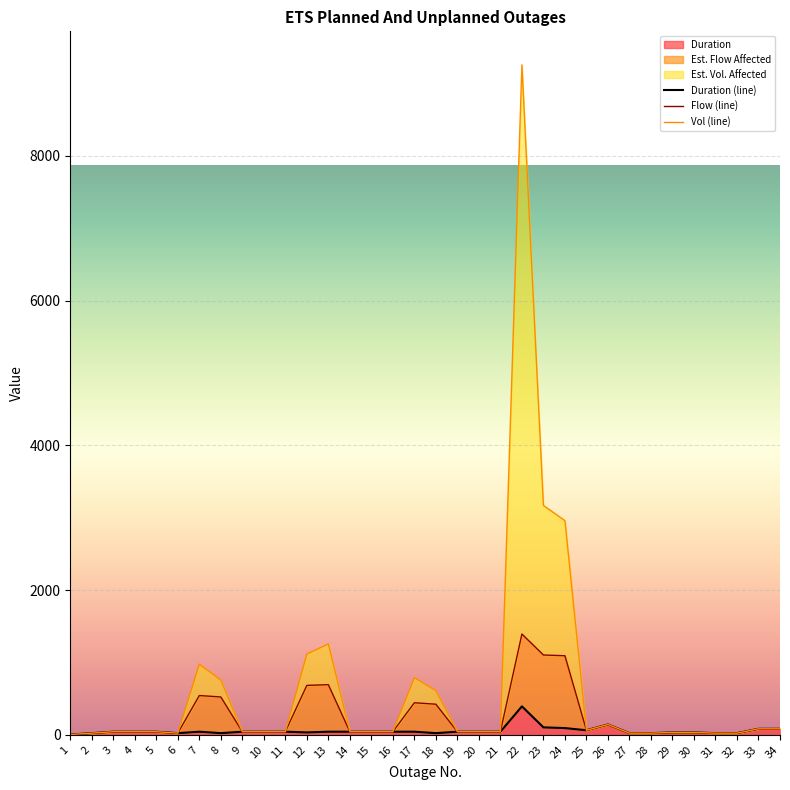

Reading left to right, transcribe all the data shown in this chart.

Duration: 1=4.0	2=23.0	3=43.0	4=43.0	5=43.0	6=23.0	7=43.0	8=23.0	9=43.0	10=43.0	11=43.0	12=33.0	13=43.0	14=43.0	15=43.0	16=43.0	17=43.0	18=23.0	19=43.0	20=43.0	21=43.0	22=393.0	23=103.0	24=93.0	25=63.0	26=143.0	27=23.0	28=23.0	29=33.0	30=33.0	31=23.0	32=23.0	33=83.0	34=83.0
Est. Flow Affected: 1=4.0	2=23.0	3=43.0	4=43.0	5=43.0	6=23.0	7=543.0	8=523.0	9=43.0	10=43.0	11=43.0	12=683.0	13=693.0	14=43.0	15=43.0	16=43.0	17=443.0	18=423.0	19=43.0	20=43.0	21=43.0	22=1393.0	23=1103.0	24=1093.0	25=63.0	26=143.0	27=23.0	28=23.0	29=33.0	30=33.0	31=23.0	32=23.0	33=83.0	34=83.0
Est. Vol. Affected: 1=4.0	2=23.0	3=43.0	4=43.0	5=43.0	6=23.0	7=976.3	8=756.3	9=43.0	10=43.0	11=43.0	12=1116.3	13=1256.3	14=43.0	15=43.0	16=43.0	17=789.7	18=609.7	19=43.0	20=43.0	21=43.0	22=9259.7	23=3169.7	24=2959.7	25=63.0	26=143.0	27=23.0	28=23.0	29=33.0	30=33.0	31=23.0	32=23.0	33=83.0	34=83.0